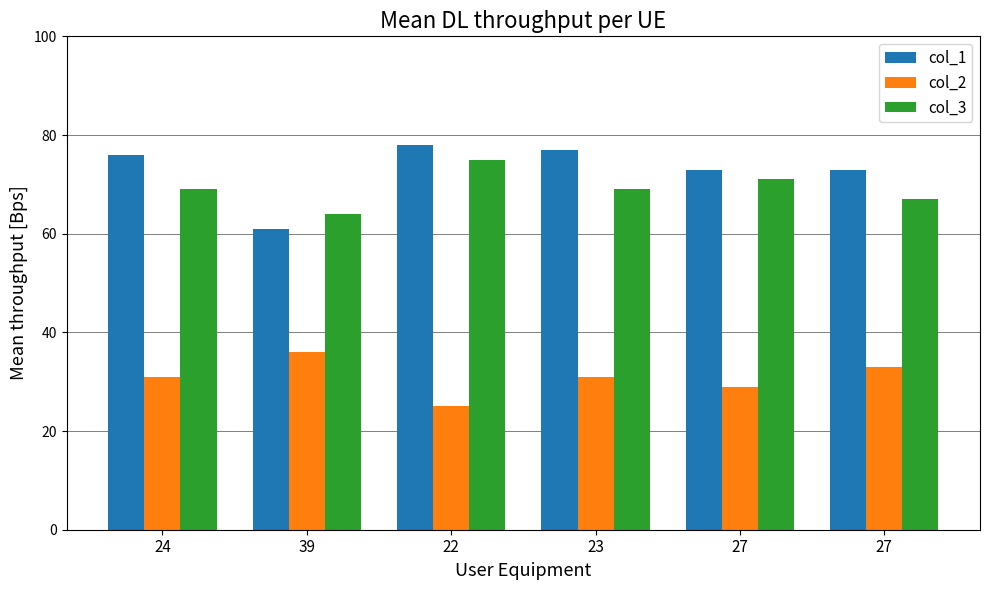

What are all the series names shown in the legend?

col_1, col_2, col_3